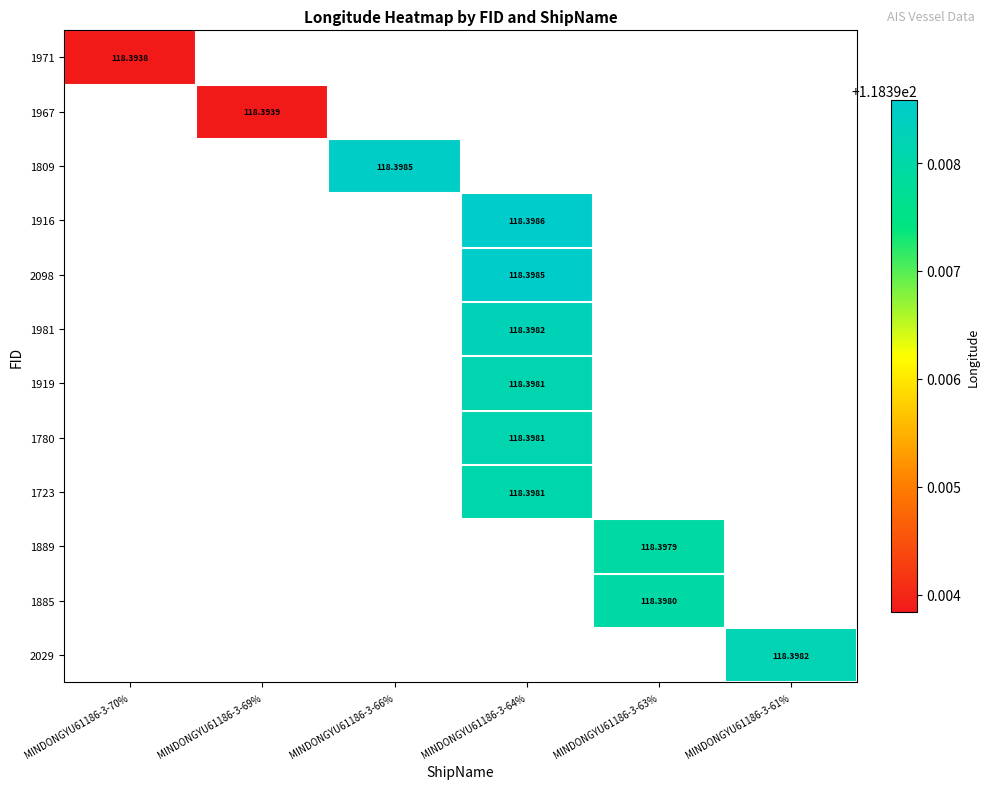

How many values in 2098 are above zero?

1